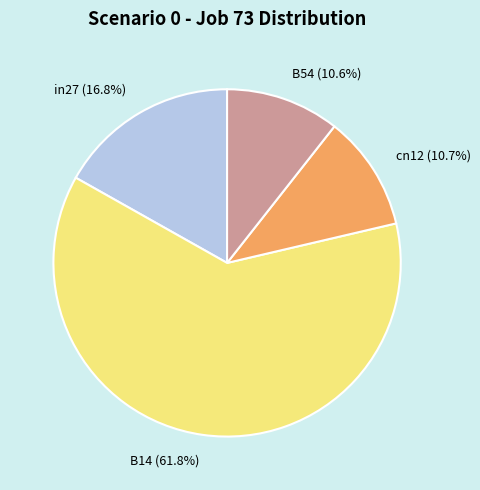

What is the majority slice?

B14